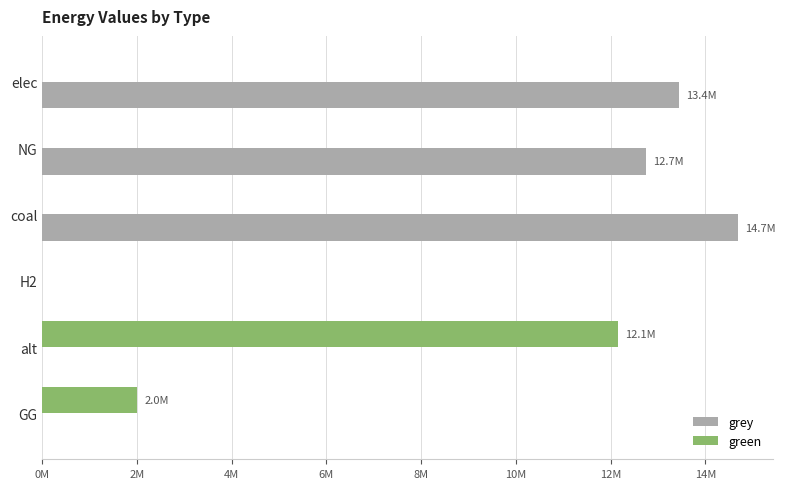

What are all the series names shown in the legend?

grey, green